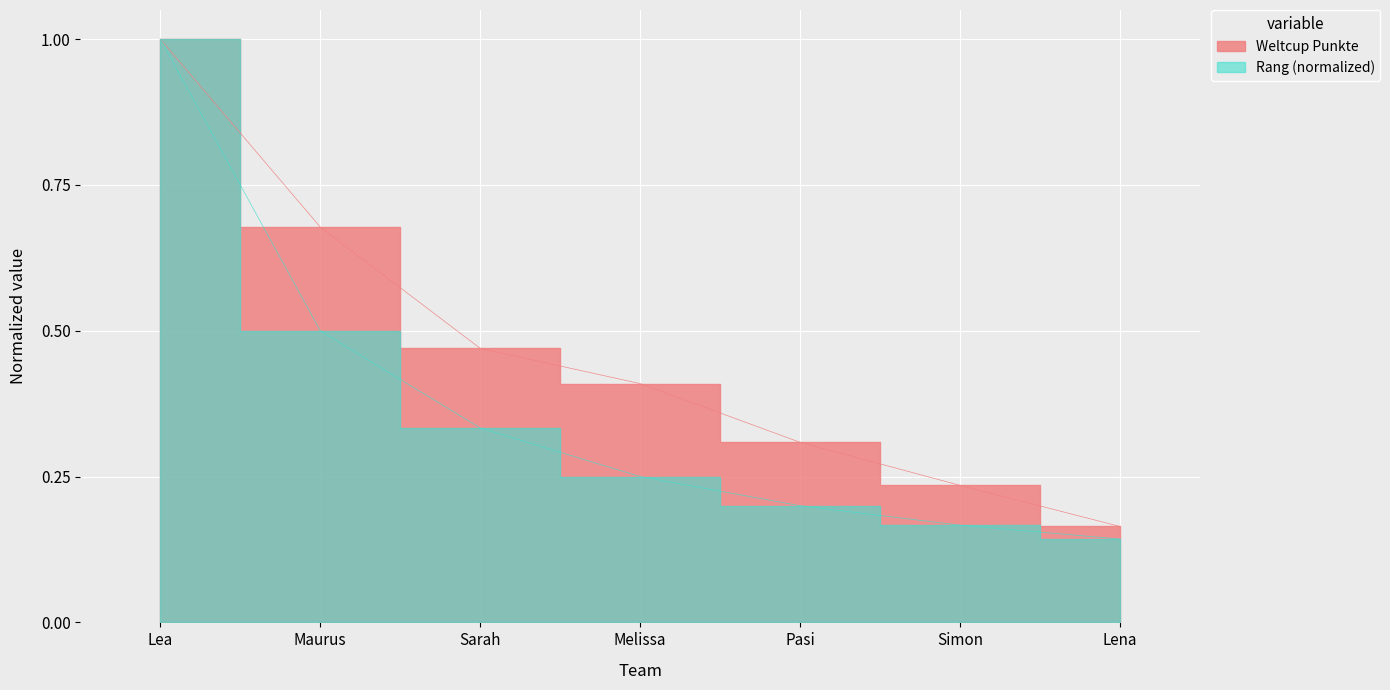

Reading left to right, what are all the values shown in this chart?

Lea=1.0	Maurus=0.7	Sarah=0.5	Melissa=0.4	Pasi=0.3	Simon=0.2	Lena=0.2